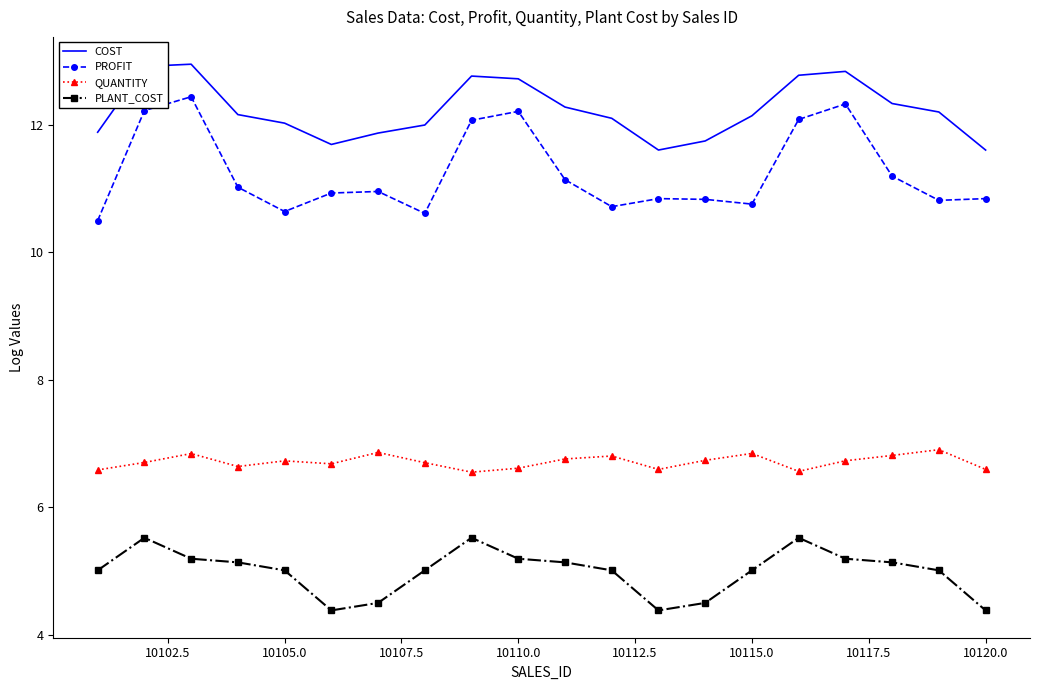

What is the sum of all PLANT_COST values?

99.8